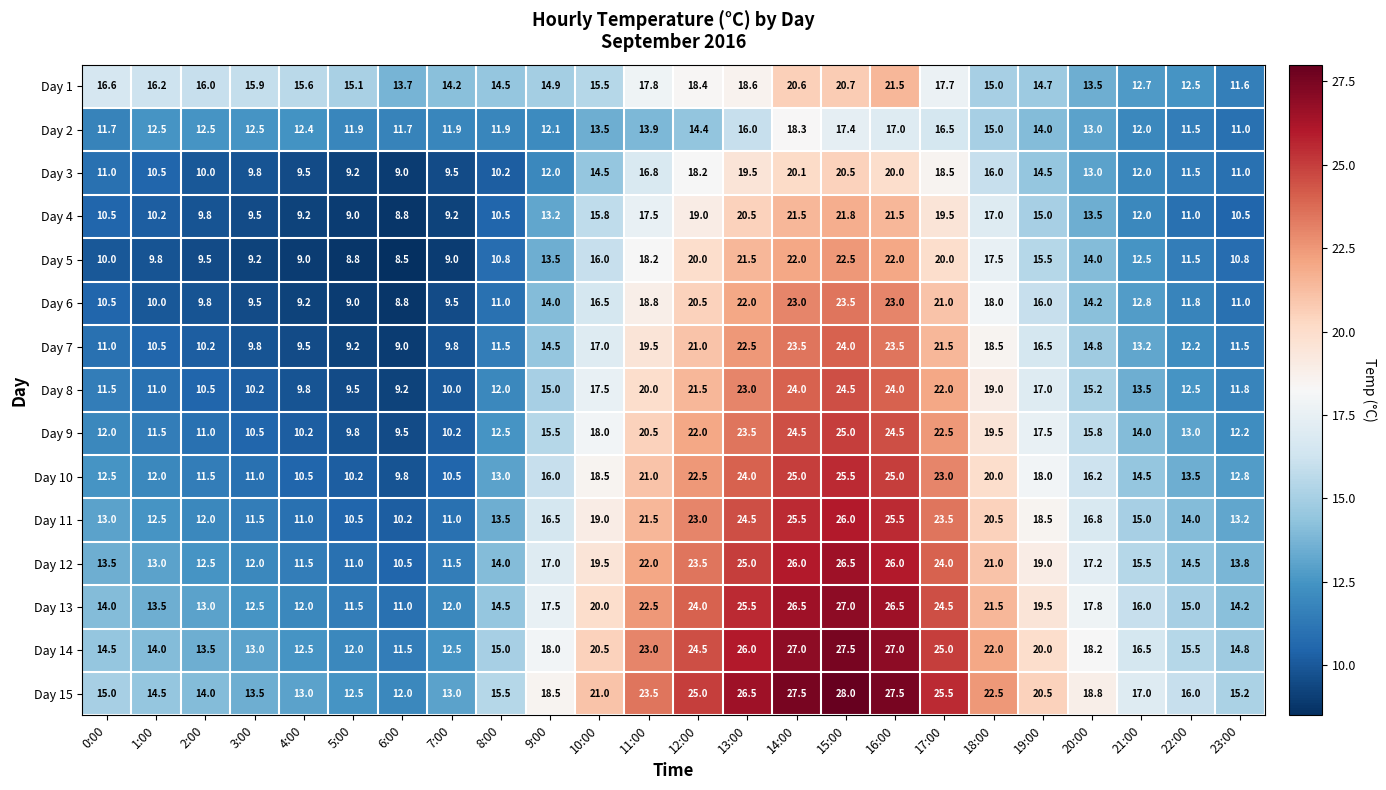

Which category has the highest value across all series?

15:00